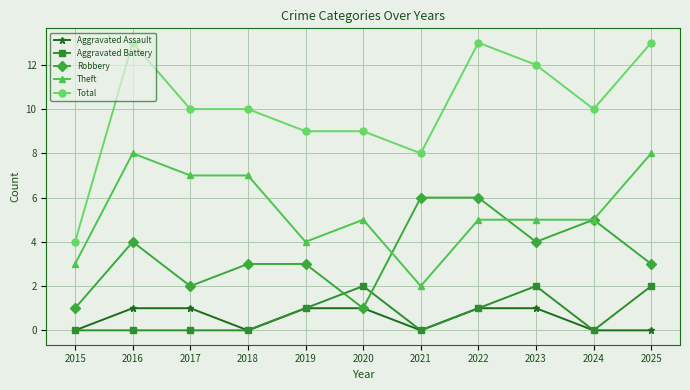

Rank the series at 2016 from highest to lowest value.

Total, Theft, Robbery, Aggravated Assault, Aggravated Battery